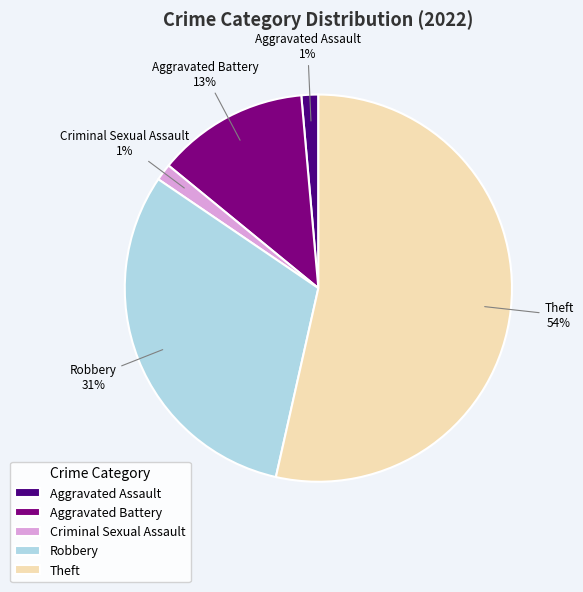

To the nearest percent, what percentage of the pie is Aggravated Battery?

13%